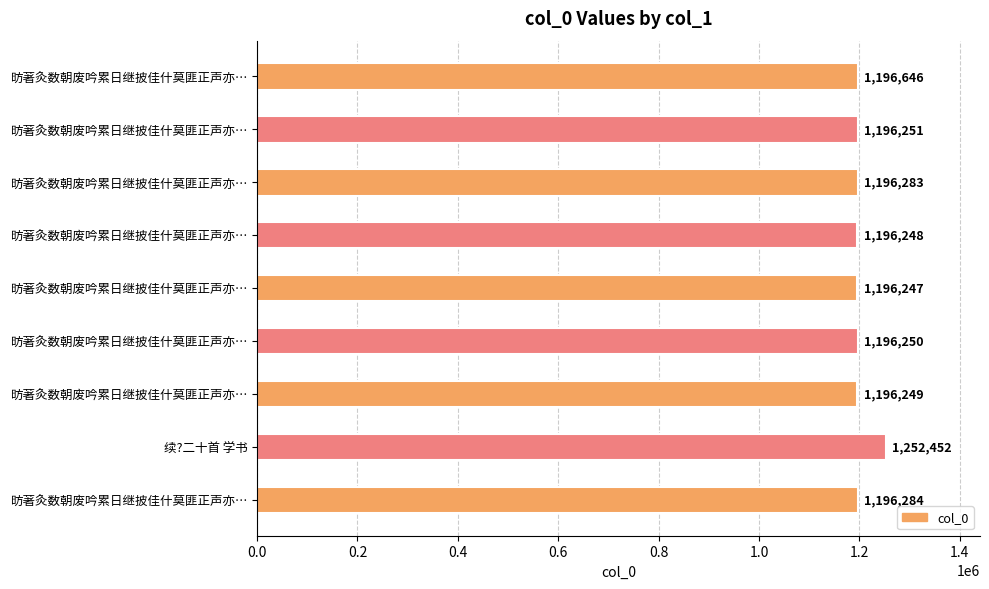

What is the average value?

1202546